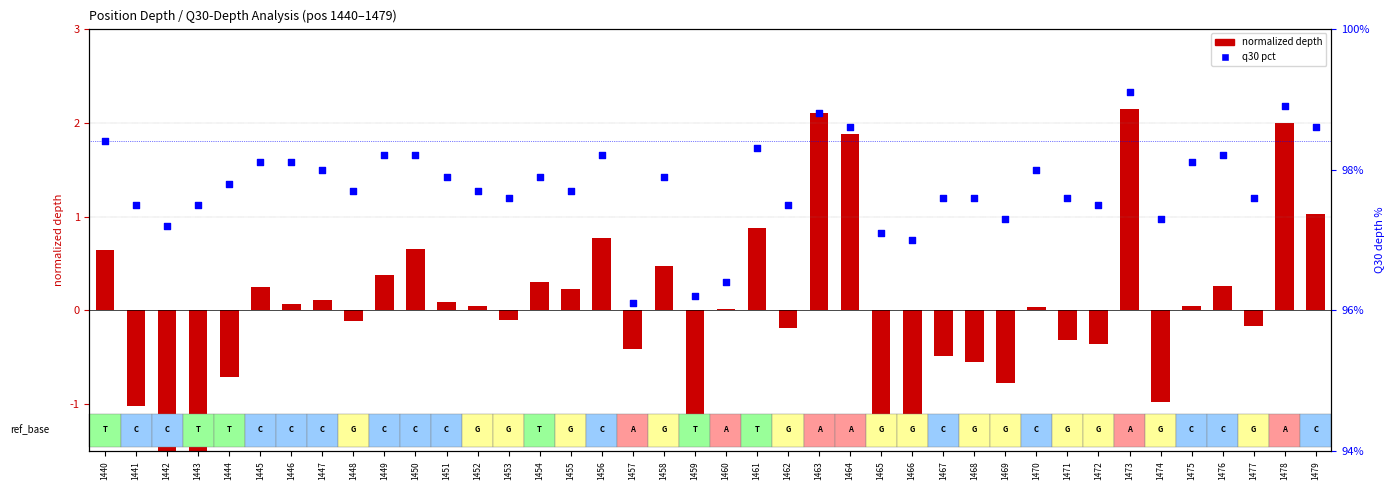

Which series has the largest total across all categories?

q30 pct